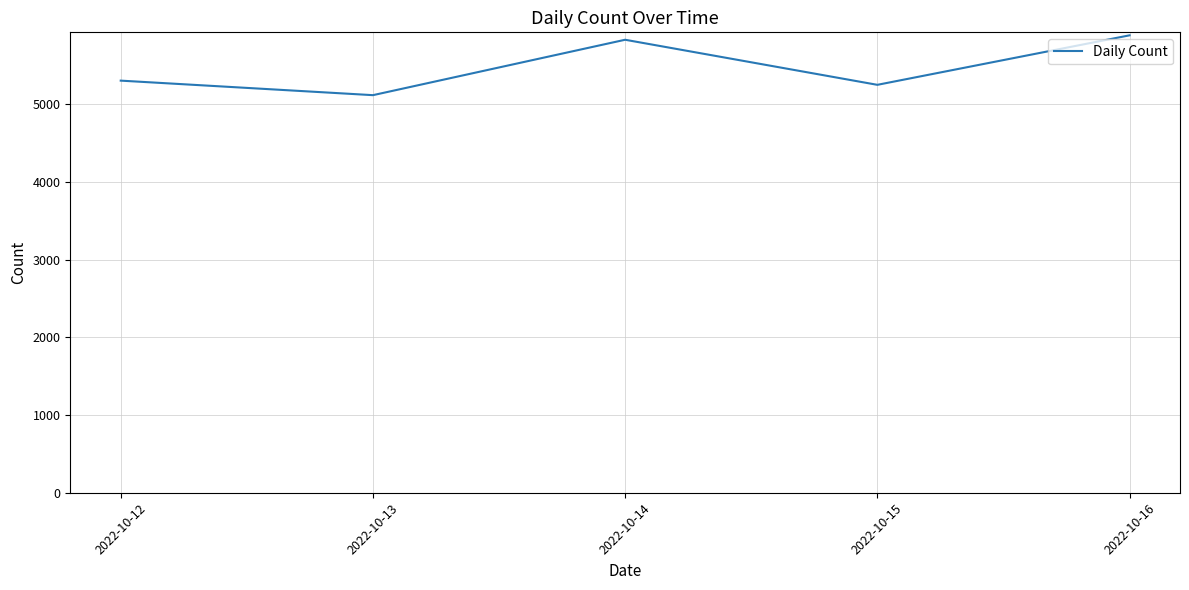

What is the difference between the values at 2022-10-16 and 2022-10-15?

637